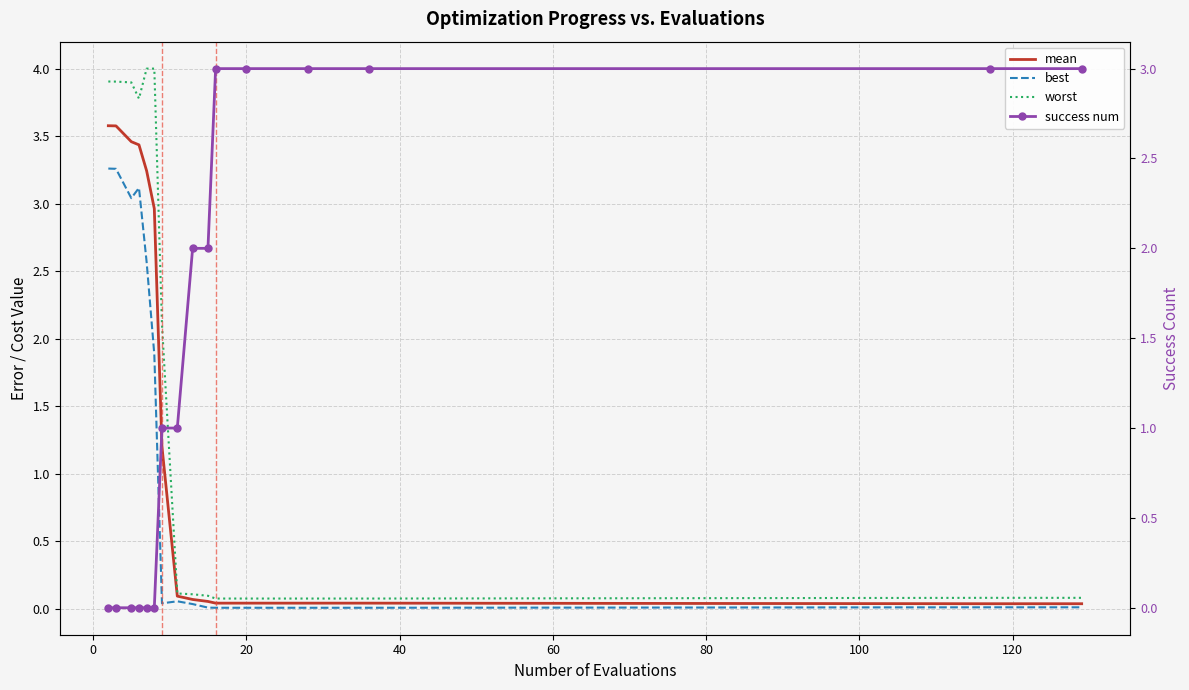

Rank the series by their maximum value, from highest to lowest.

worst, mean, best, success num